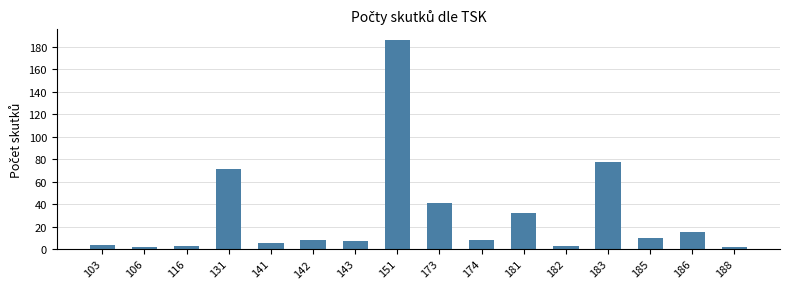

Where is the data nearest to the value 94?

183